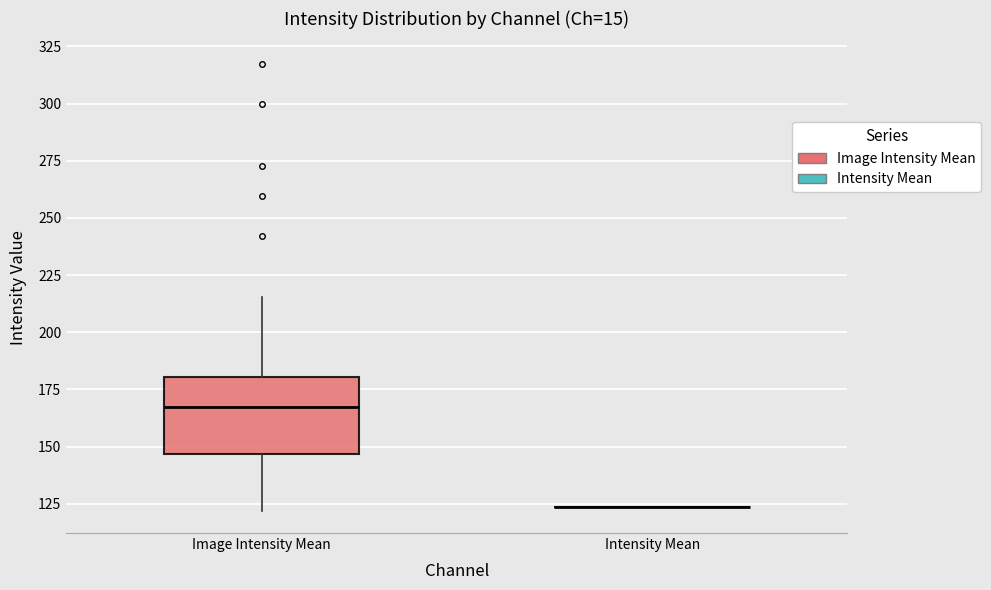

Reading left to right, transcribe this box plot: for each box, give where its median line is, the range the box spans, and where its two whiskers end, as read against the y-axis. The values are not printed on the chart, so give them approximately, as read against the axis.

Image Intensity Mean: median 165, box 145 to 180, whiskers 120 to 215
Intensity Mean: box collapsed to a line at 125, whiskers 125 to 125